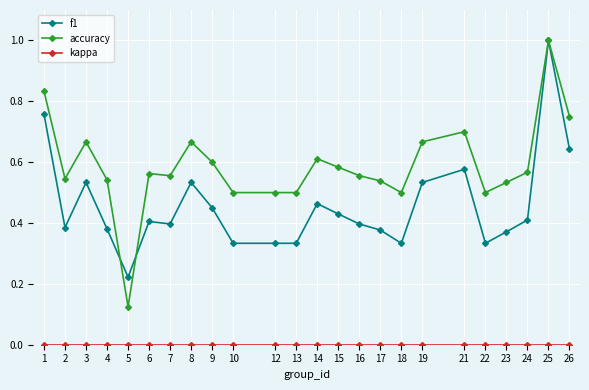

How many lines are shown in the chart?

3